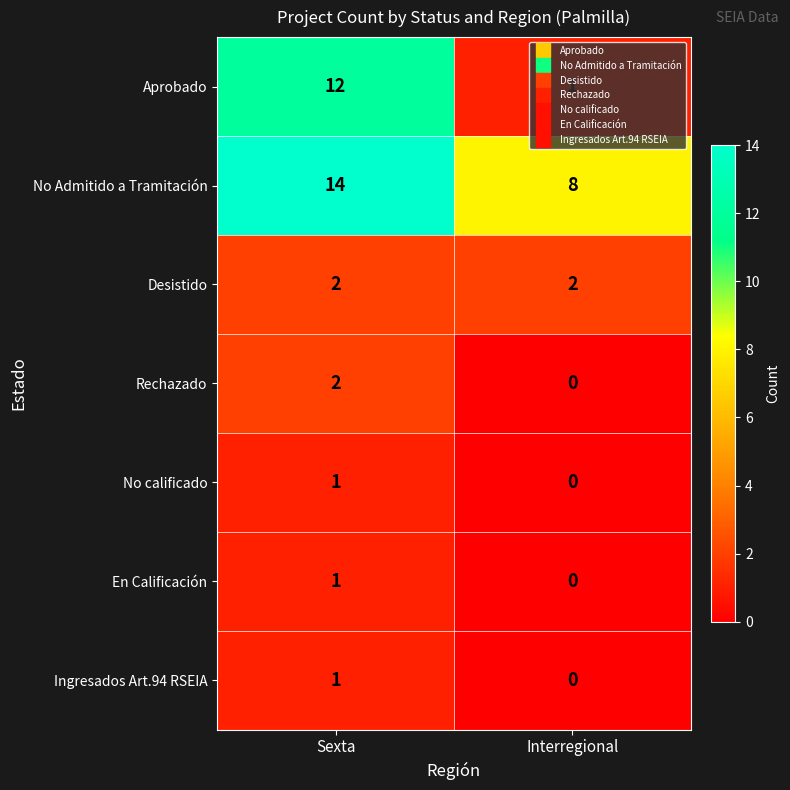

List the labels in order of Ingresados Art.94 RSEIA value, smallest first.

Interregional, Sexta